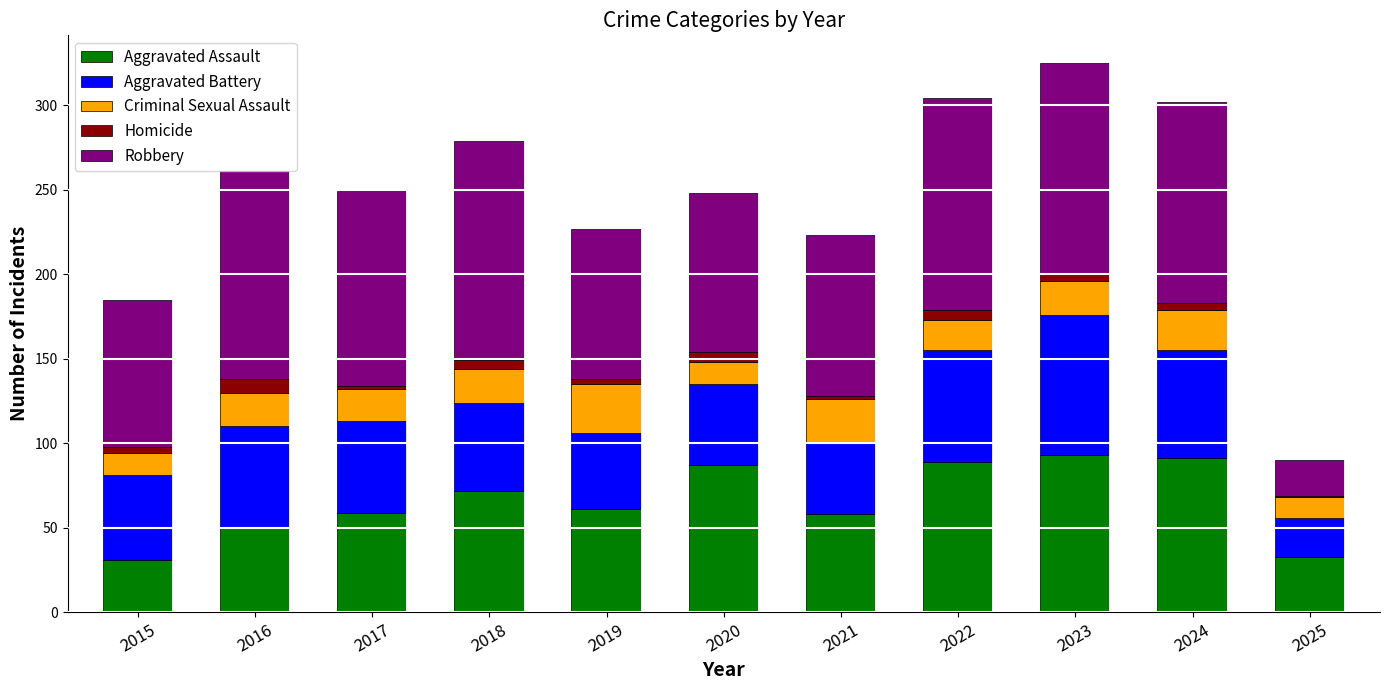

What is the maximum value for Aggravated Assault?

93